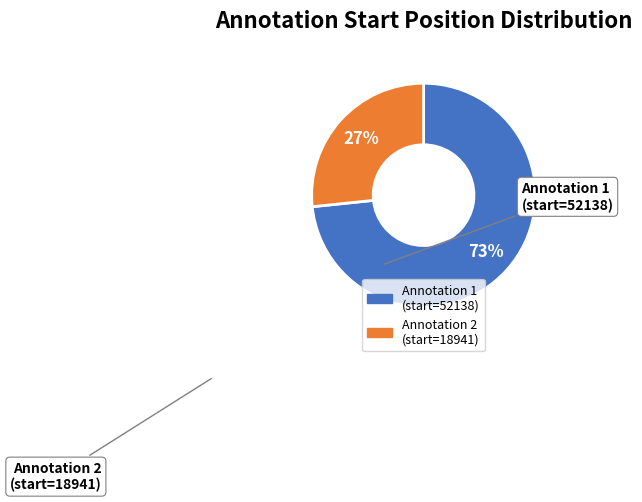

Is there a majority slice in this chart?

Yes